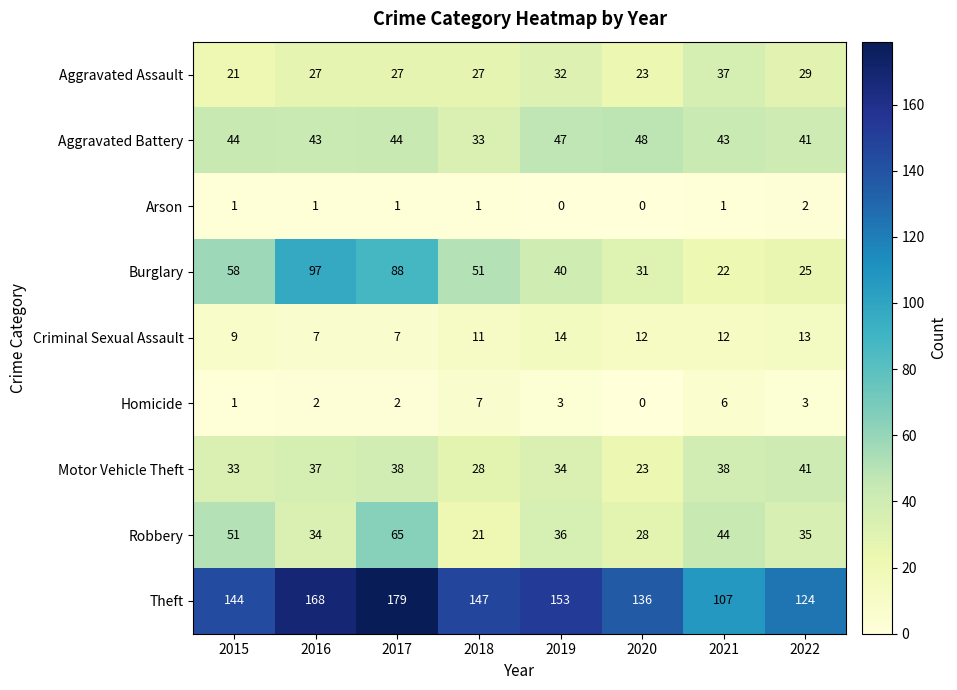

Which series changed the most between 2015 and 2019?

Burglary